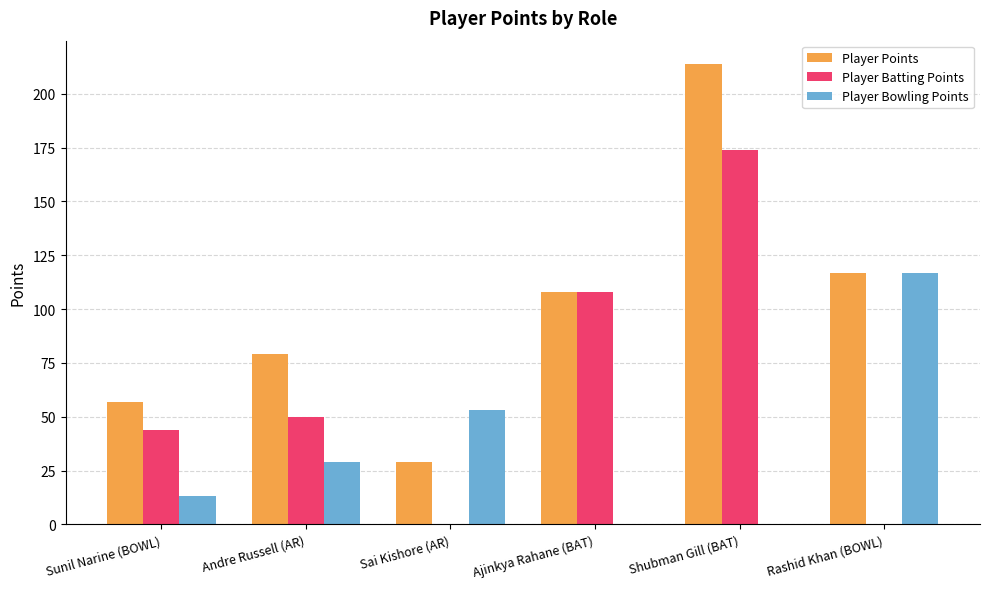

Reading left to right, what are all the values shown in this chart?

Player Points: 57	79	29	108	214	117
Player Batting Points: 44	50	0	108	174	0
Player Bowling Points: 13	29	53	0	0	117